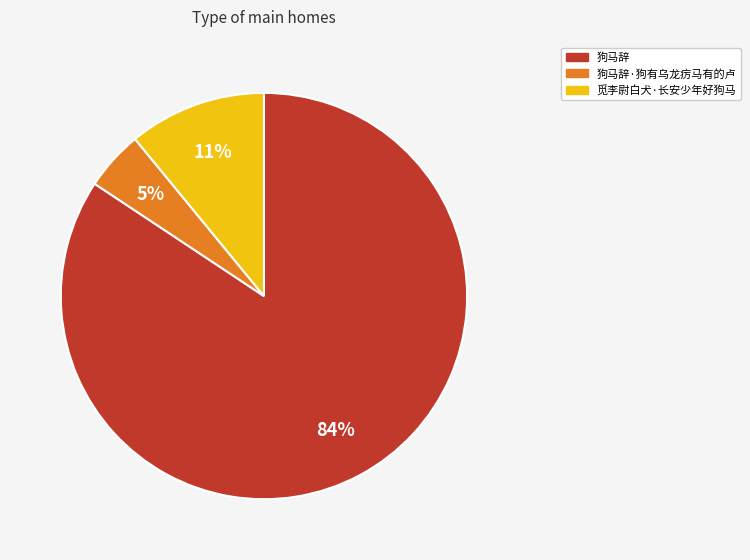

To the nearest percent, what is the average slice percentage?

33%